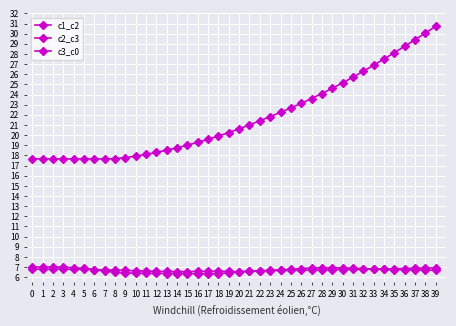

True or false: c2_c3 has a value of 6.4 at 14.

True